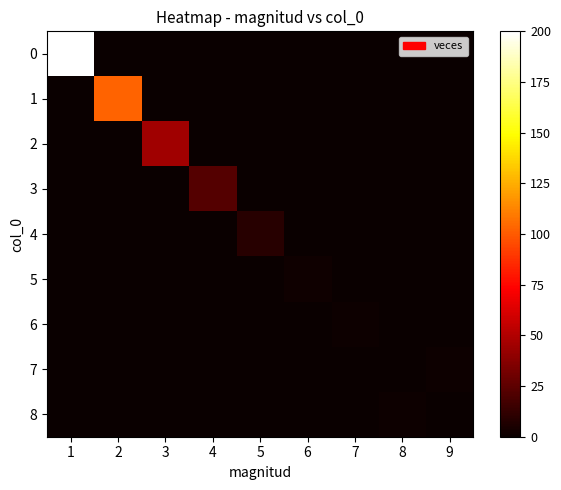

Reading left to right, extract all data points from this chart.

0: 1=200	2=0	3=0	4=0	5=0	6=0	7=0	8=0	9=0
1: 1=0	2=103	3=0	4=0	5=0	6=0	7=0	8=0	9=0
2: 1=0	2=0	3=45	4=0	5=0	6=0	7=0	8=0	9=0
3: 1=0	2=0	3=0	4=22	5=0	6=0	7=0	8=0	9=0
4: 1=0	2=0	3=0	4=0	5=9	6=0	7=0	8=0	9=0
5: 1=0	2=0	3=0	4=0	5=0	6=2	7=0	8=0	9=0
6: 1=0	2=0	3=0	4=0	5=0	6=0	7=1	8=0	9=0
7: 1=0	2=0	3=0	4=0	5=0	6=0	7=0	8=0	9=1
8: 1=0	2=0	3=0	4=0	5=0	6=0	7=0	8=1	9=0